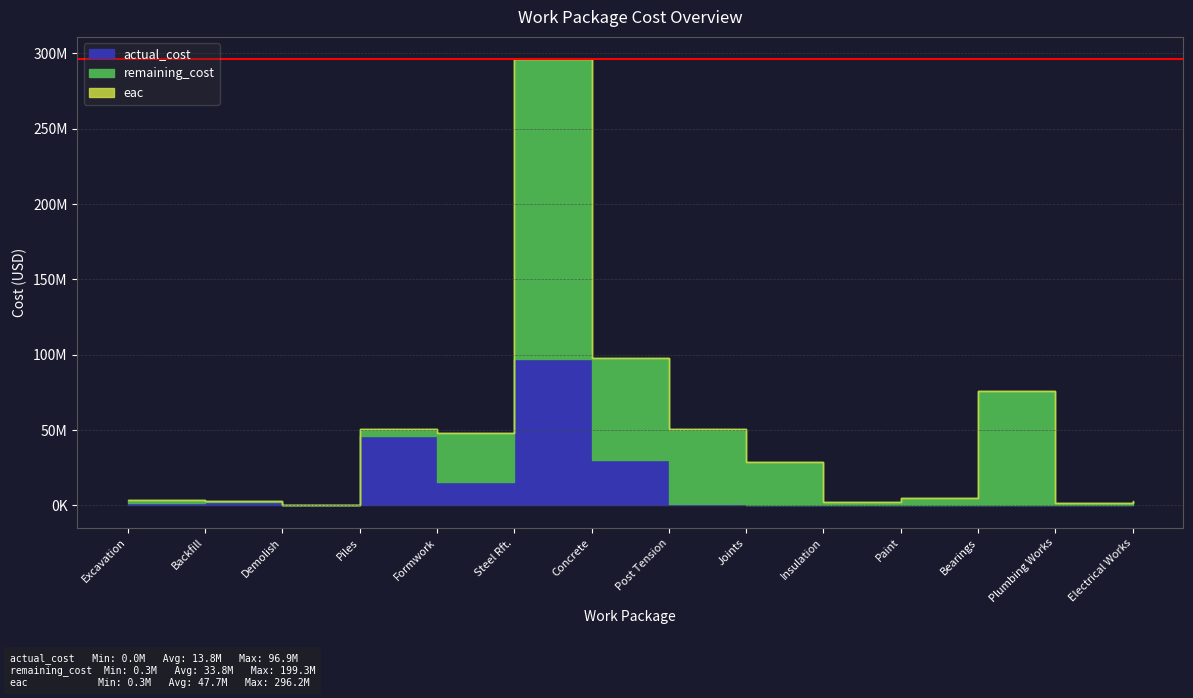

Rank the series at Electrical Works from lowest to highest value.

actual_cost, remaining_cost, eac